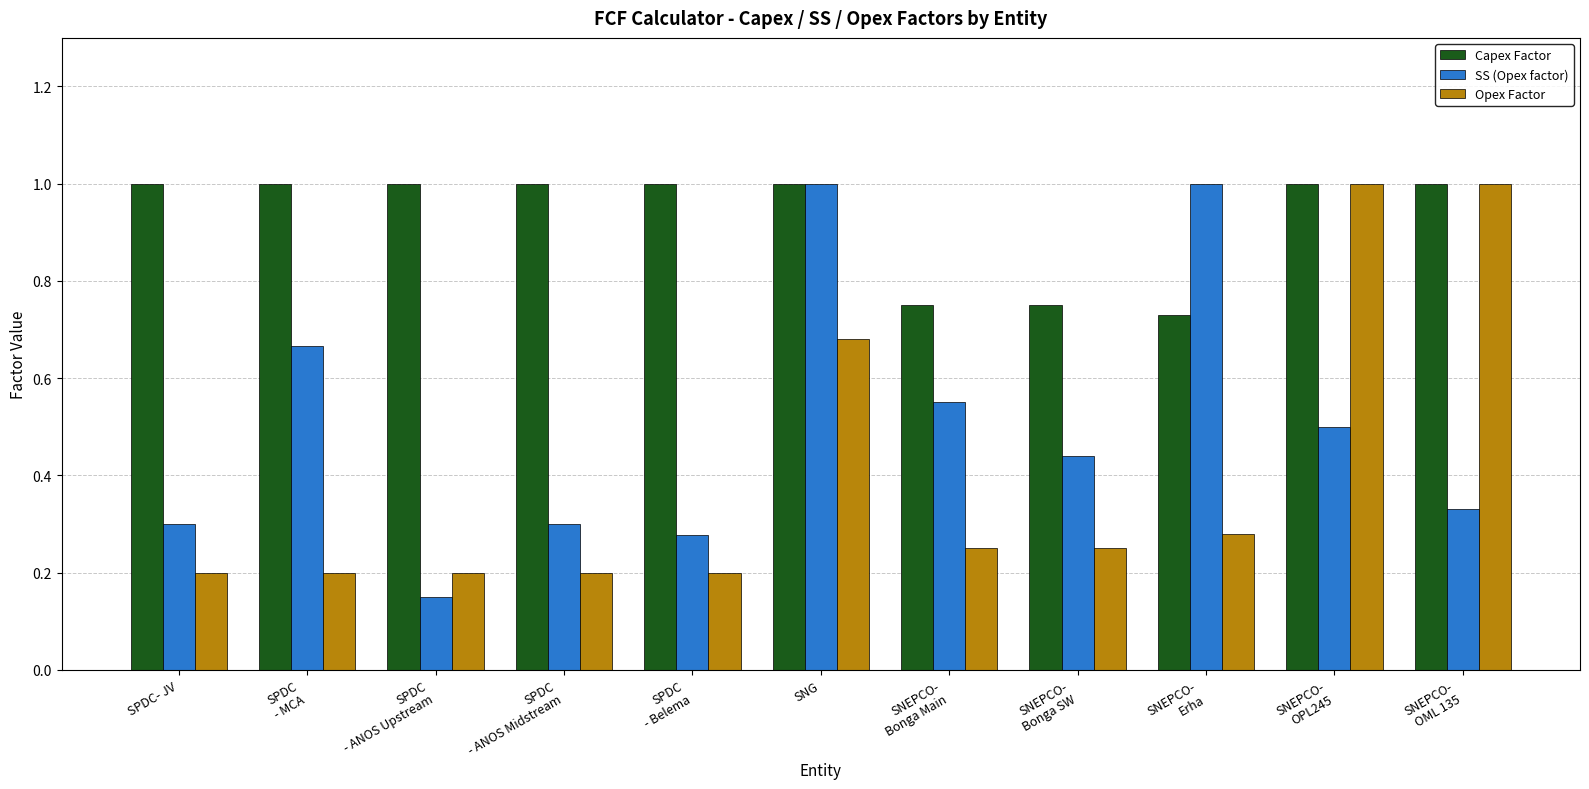

Which series changed the most between SNEPCO-
Bonga Main and SNEPCO-
Erha?

SS (Opex factor)